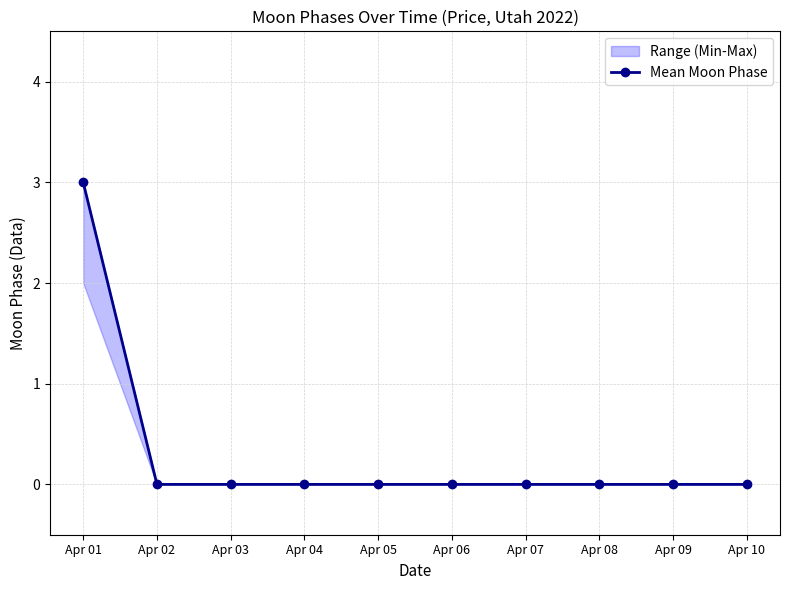

Rank the categories by value from lowest to highest.

Apr 02, Apr 03, Apr 04, Apr 05, Apr 06, Apr 07, Apr 08, Apr 09, Apr 10, Apr 01